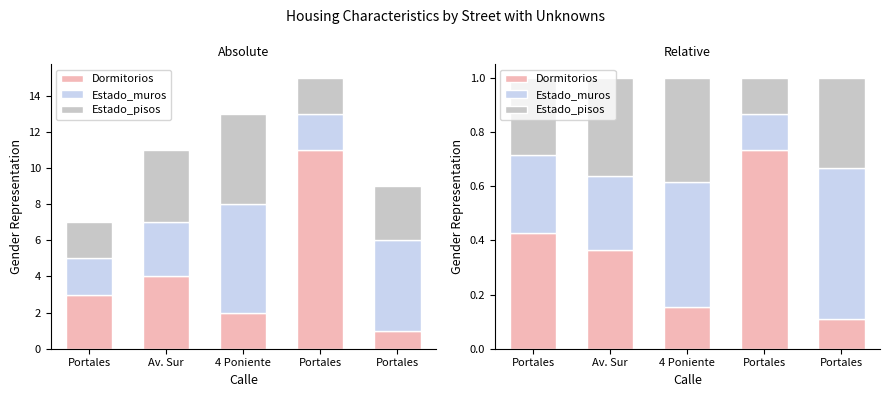

How many groups of bars are there?

5